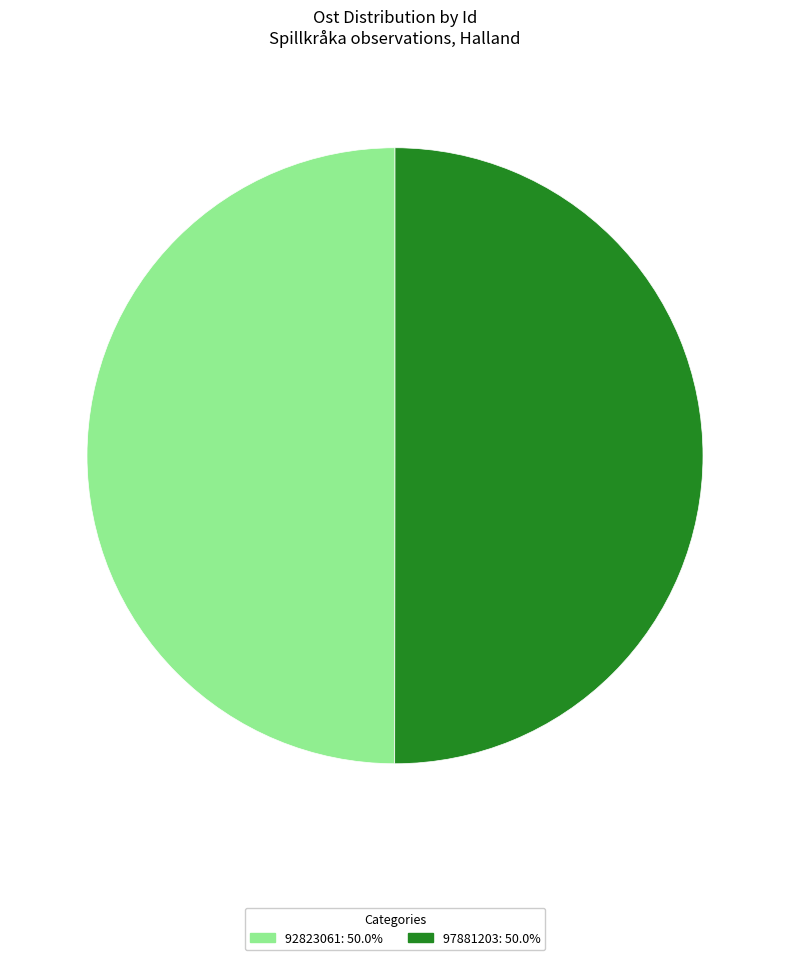

Approximately how many times larger is the value at 92823061: 50.0% compared to 97881203: 50.0%?

1.0